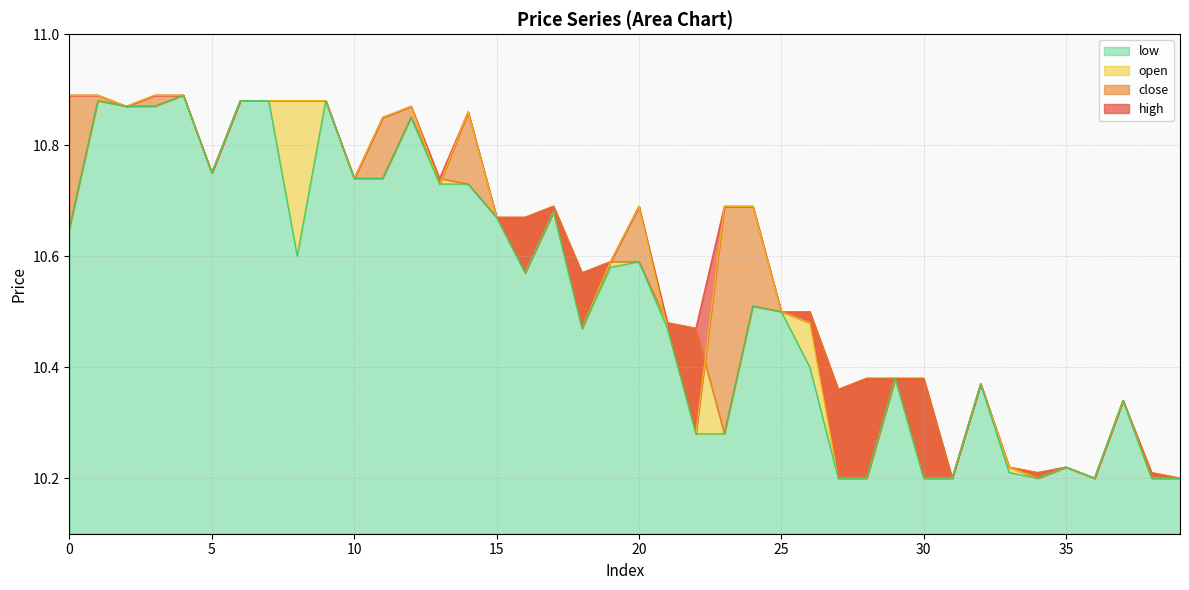

At which category does low reach its first local valley?

5